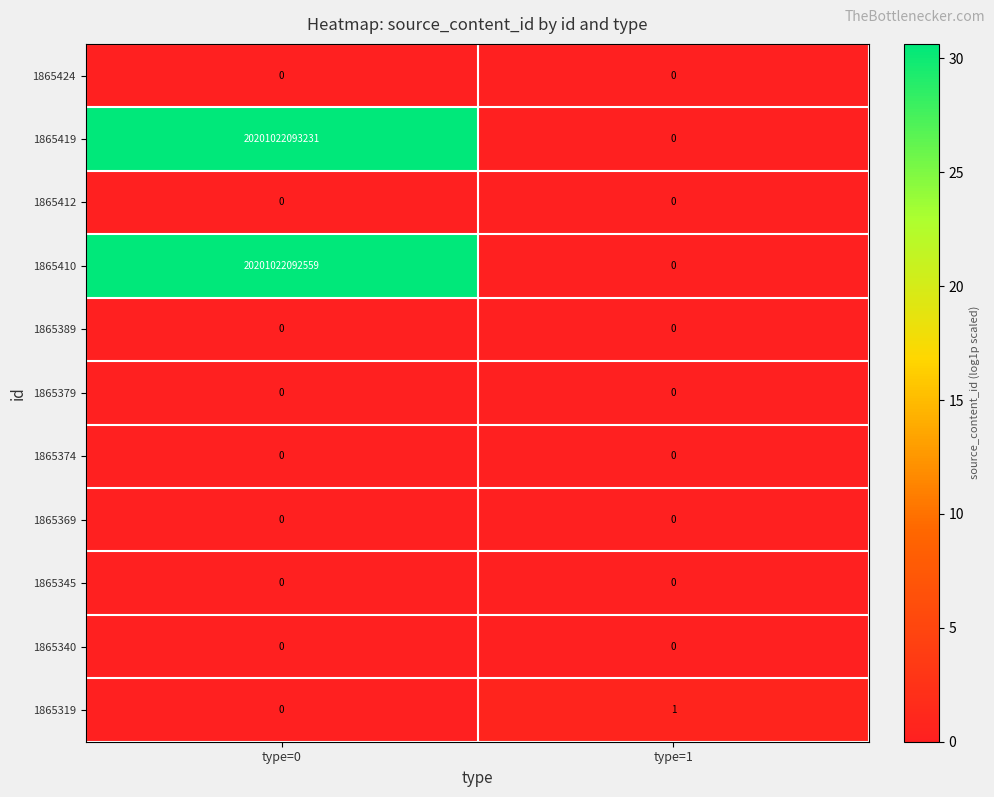

Which series changed the most between type=0 and type=1?

1865419